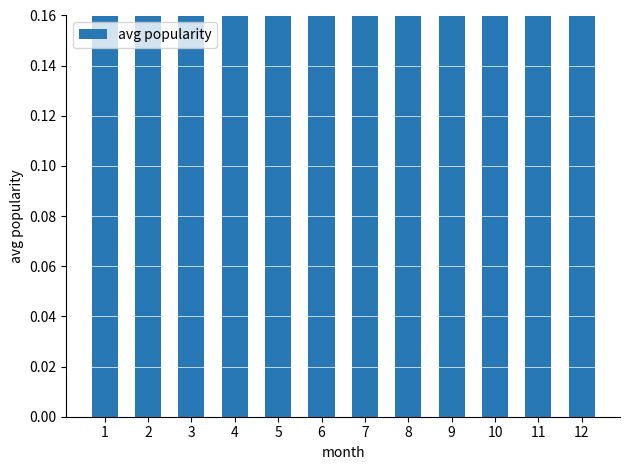

Are the bars grouped side by side (vs. stacked)?

No